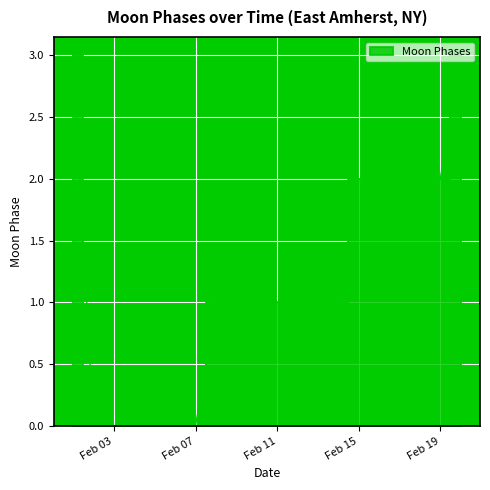

True or false: the data shows 2 at 2022-02-02.

False